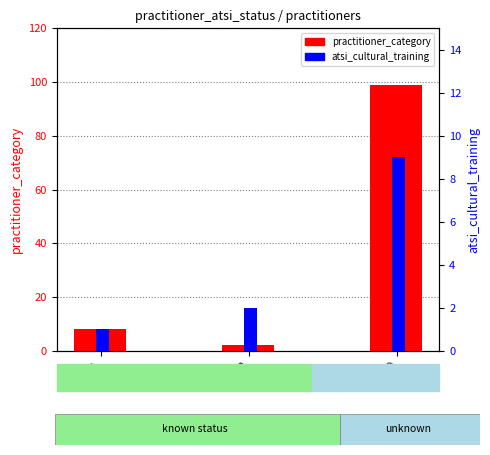

What are all the series names shown in the legend?

practitioner_category, atsi_cultural_training